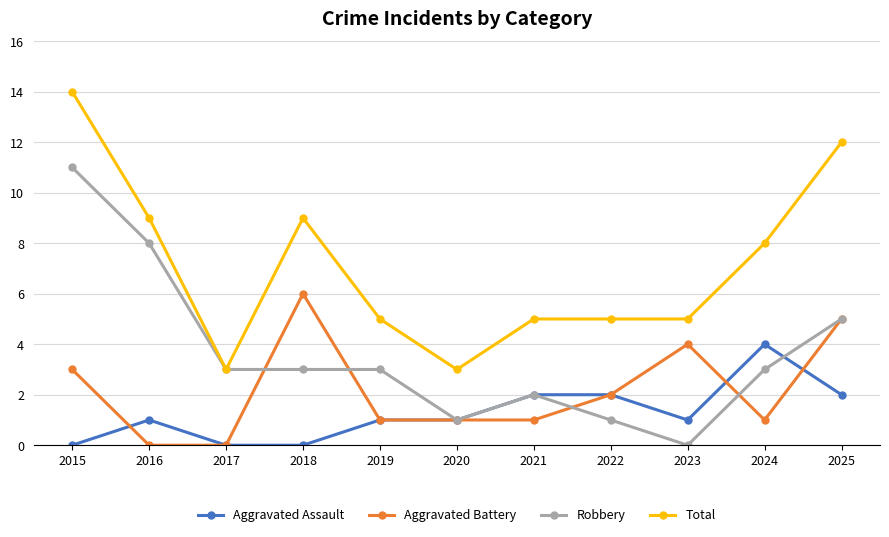

What is the approximate value of Total at 2024?

8